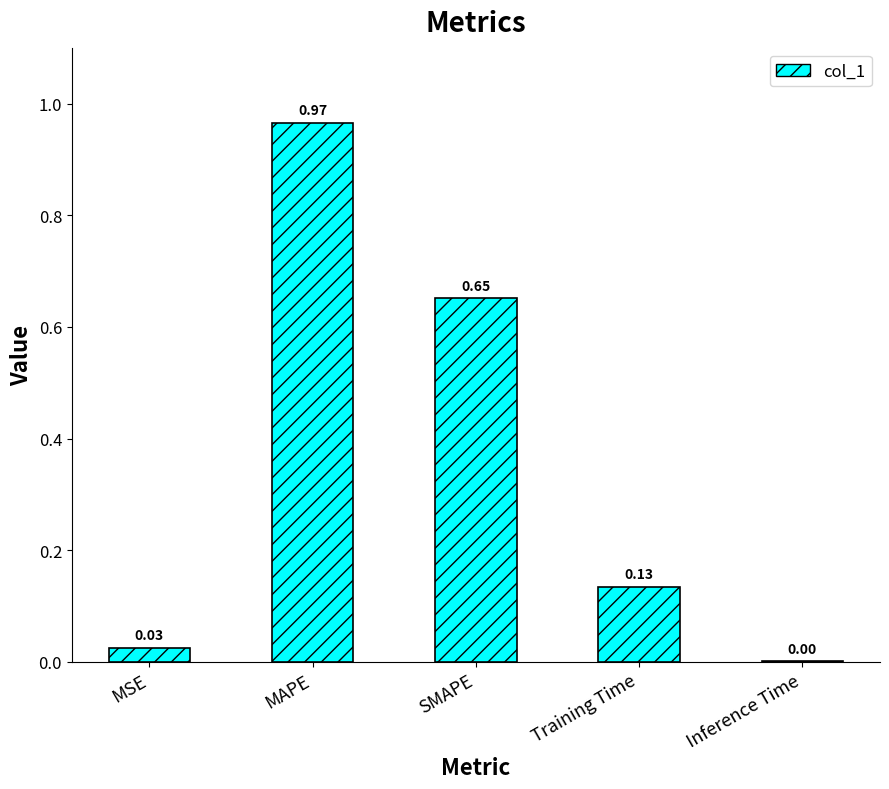

Are the bars grouped side by side (vs. stacked)?

No